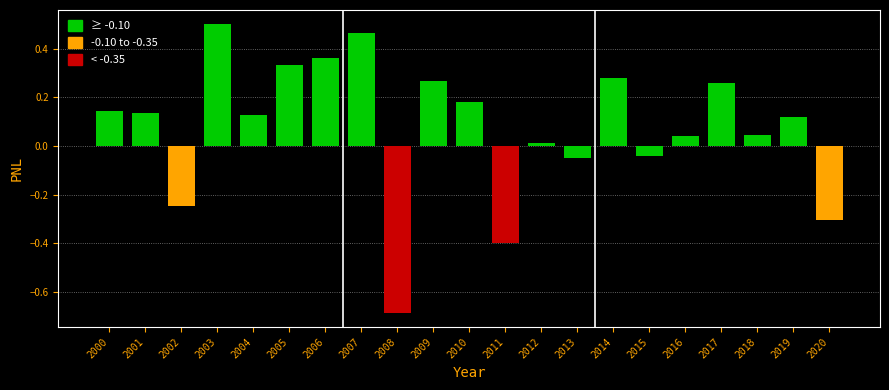

What is the difference between the maximum and minimum values?

1.2